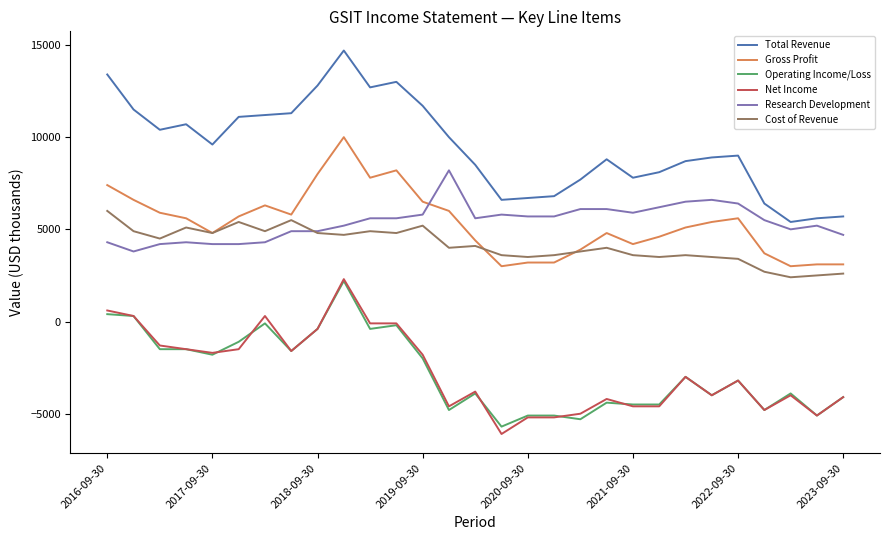

True or false: Operating Income/Loss and Cost of Revenue cross at least once.

False